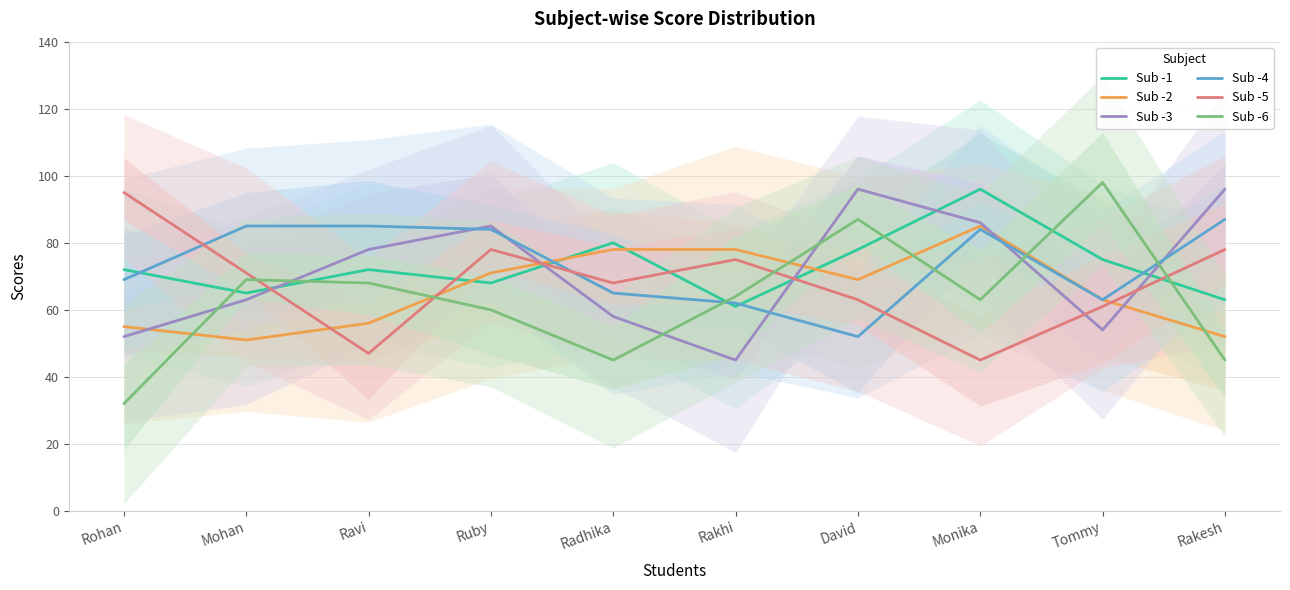

Which series has the largest total across all categories?

Sub -4